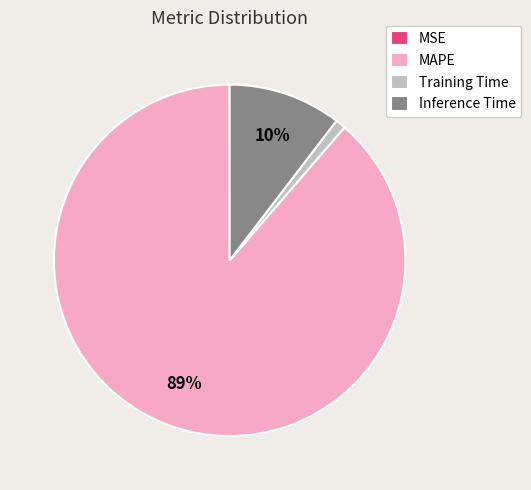

To the nearest percent, what is the difference between the largest and smallest slice percentages?

89%